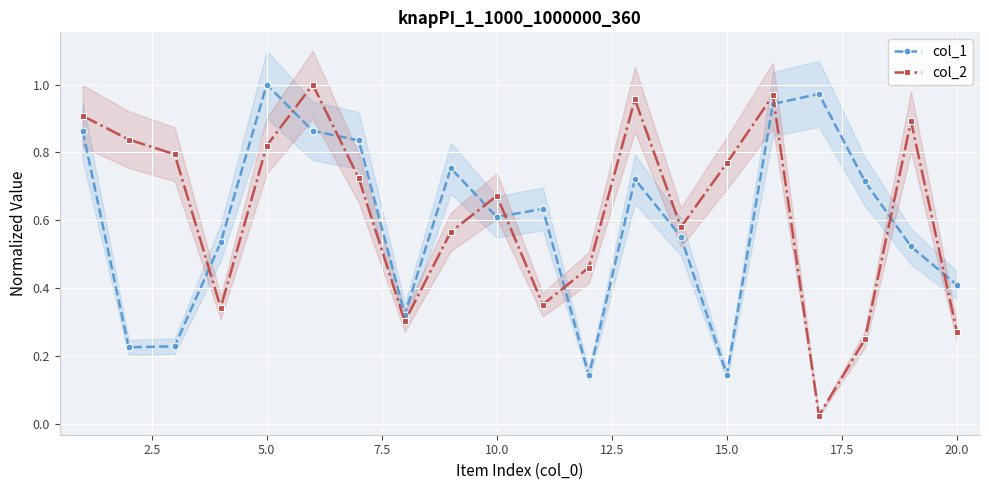

Which category has the highest value in the col_1 series?

5.0